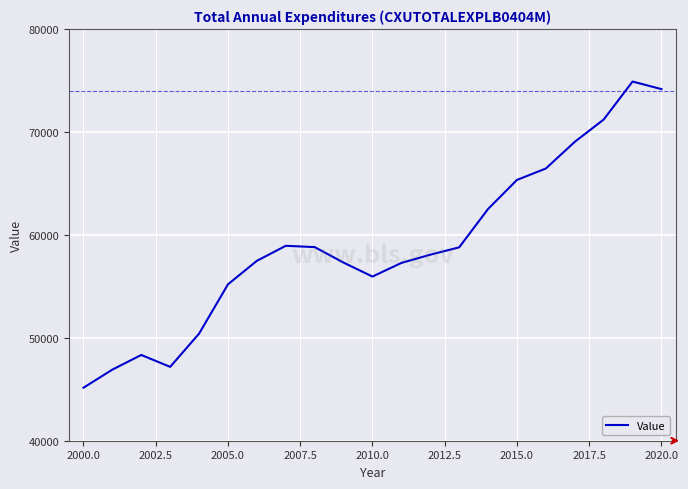

What is the smallest value displayed?

45149